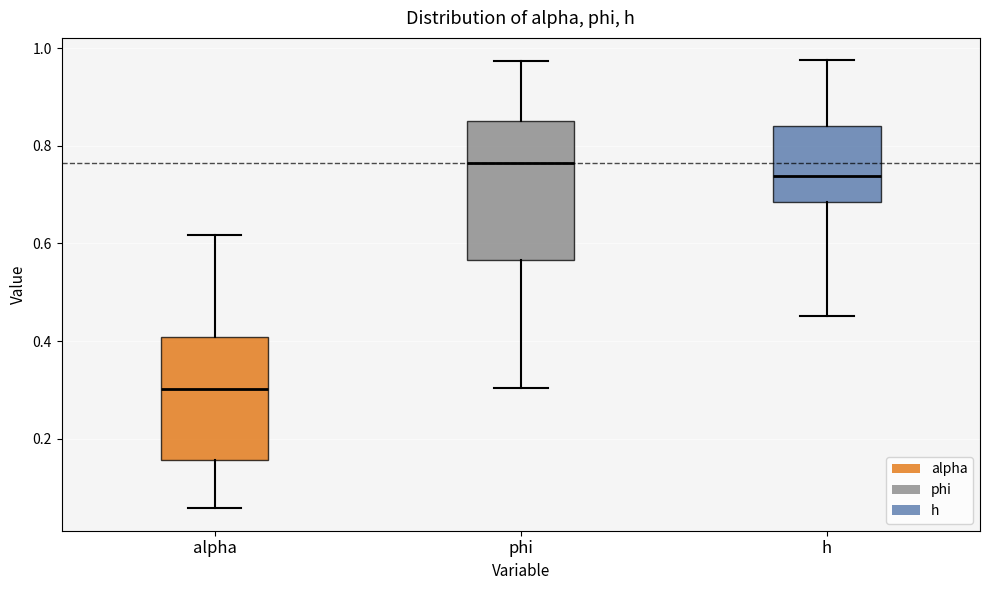

Which box is the tallest, from its lower edge to its upper edge?

phi